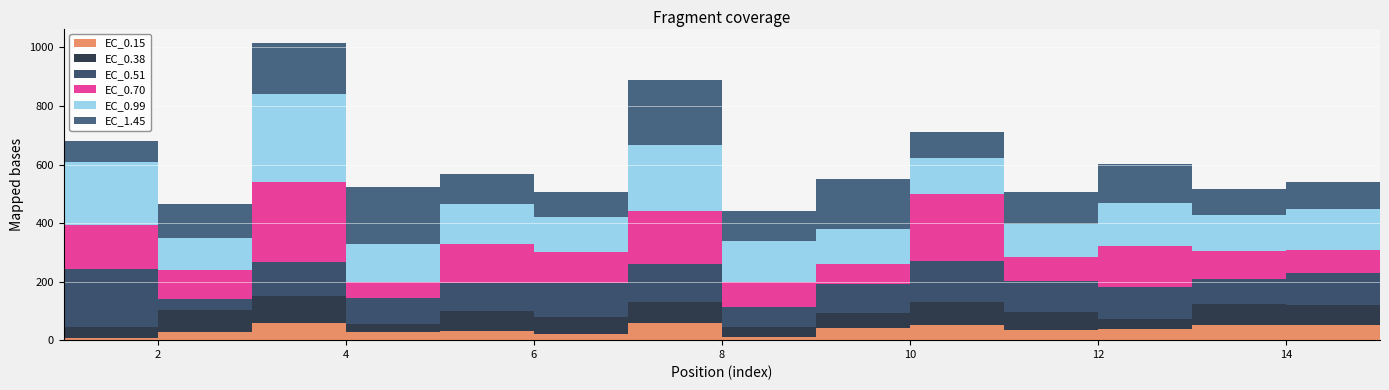

Reading right to left, list all the values displayed in this chart.

EC_0.15: 55.5	51.2	51.8	36.5	36.1	50.4	40.2	12.3	57.7	20.0	31.9	27.3	57.2	27.0	8.7
EC_0.38: 75.6	67.7	72.6	36.4	61.8	80.4	54.3	32.9	71.1	59.4	67.3	28.7	93.6	75.3	36.6
EC_0.51: 95.0	109.9	83.1	107.0	105.0	139.3	98.7	67.3	132.4	115.1	97.0	86.8	117.3	39.5	197.2
EC_0.70: 126.6	79.0	98.7	142.6	80.1	229.7	67.2	85.3	181.1	105.3	132.4	55.2	272.4	98.2	149.4
EC_0.99: 194.1	140.2	120.9	146.1	114.8	121.8	118.7	142.4	223.7	121.3	134.8	132.1	300.5	109.9	215.4
EC_1.45: 158.5	91.7	87.9	133.2	109.5	89.6	172.3	100.5	221.8	84.5	103.7	194.0	172.7	114.5	73.4